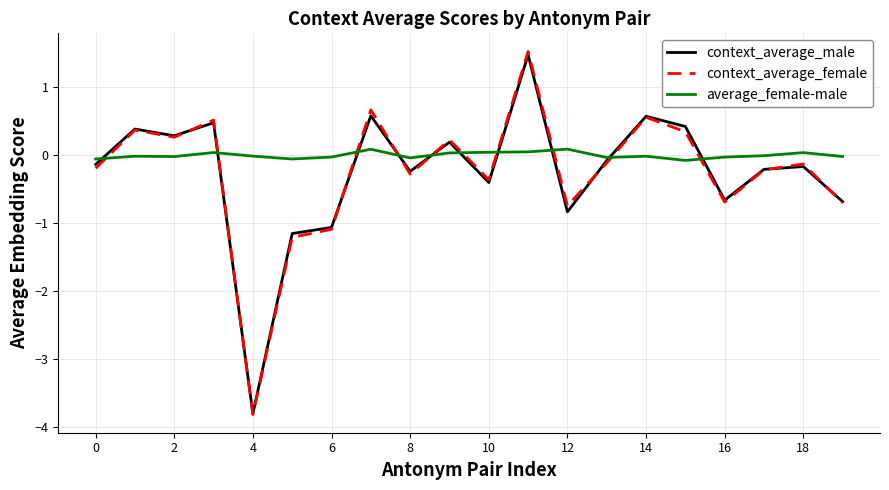

What is the minimum value shown in the chart?

-3.8